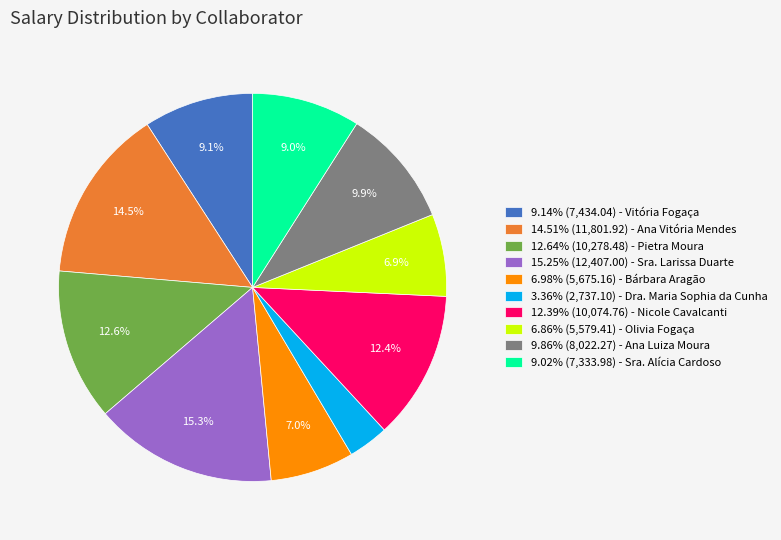

How many slices are in this pie chart?

10